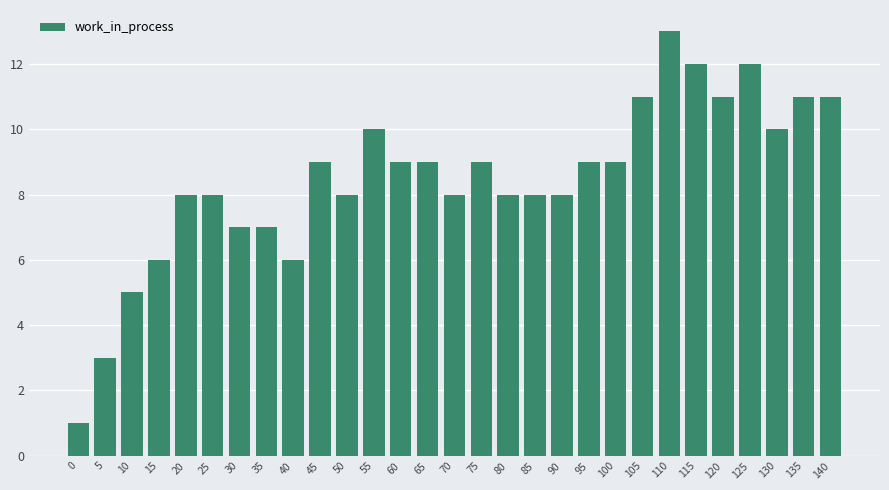

Reading left to right, extract all data points from this chart.

0=1	5=3	10=5	15=6	20=8	25=8	30=7	35=7	40=6	45=9	50=8	55=10	60=9	65=9	70=8	75=9	80=8	85=8	90=8	95=9	100=9	105=11	110=13	115=12	120=11	125=12	130=10	135=11	140=11